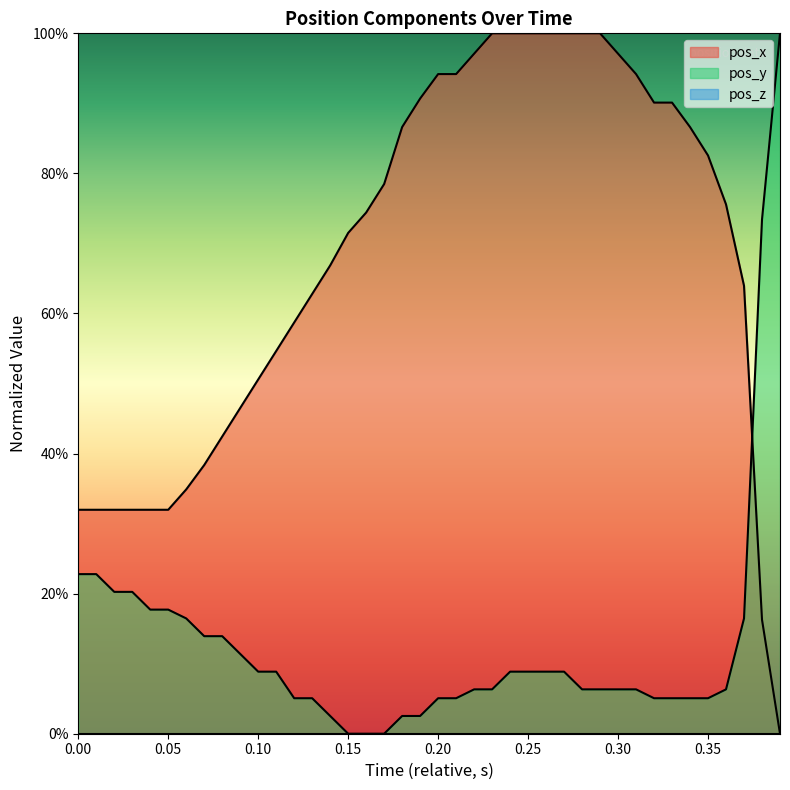

Reading right to left, list all the values displayed in this chart.

pos_x: 0.0	0.2	0.6	0.8	0.8	0.9	0.9	0.9	0.9	1.0	1.0	1.0	1.0	1.0	1.0	1.0	1.0	1.0	0.9	0.9	0.9	0.9	0.8	0.7	0.7	0.7	0.6	0.6	0.5	0.5	0.5	0.4	0.4	0.3	0.3	0.3	0.3	0.3	0.3	0.3
pos_y: 1.0	0.7	0.2	0.1	0.1	0.1	0.1	0.1	0.1	0.1	0.1	0.1	0.1	0.1	0.1	0.1	0.1	0.1	0.1	0.1	0.0	0.0	0.0	0.0	0.0	0.0	0.1	0.1	0.1	0.1	0.1	0.1	0.1	0.2	0.2	0.2	0.2	0.2	0.2	0.2